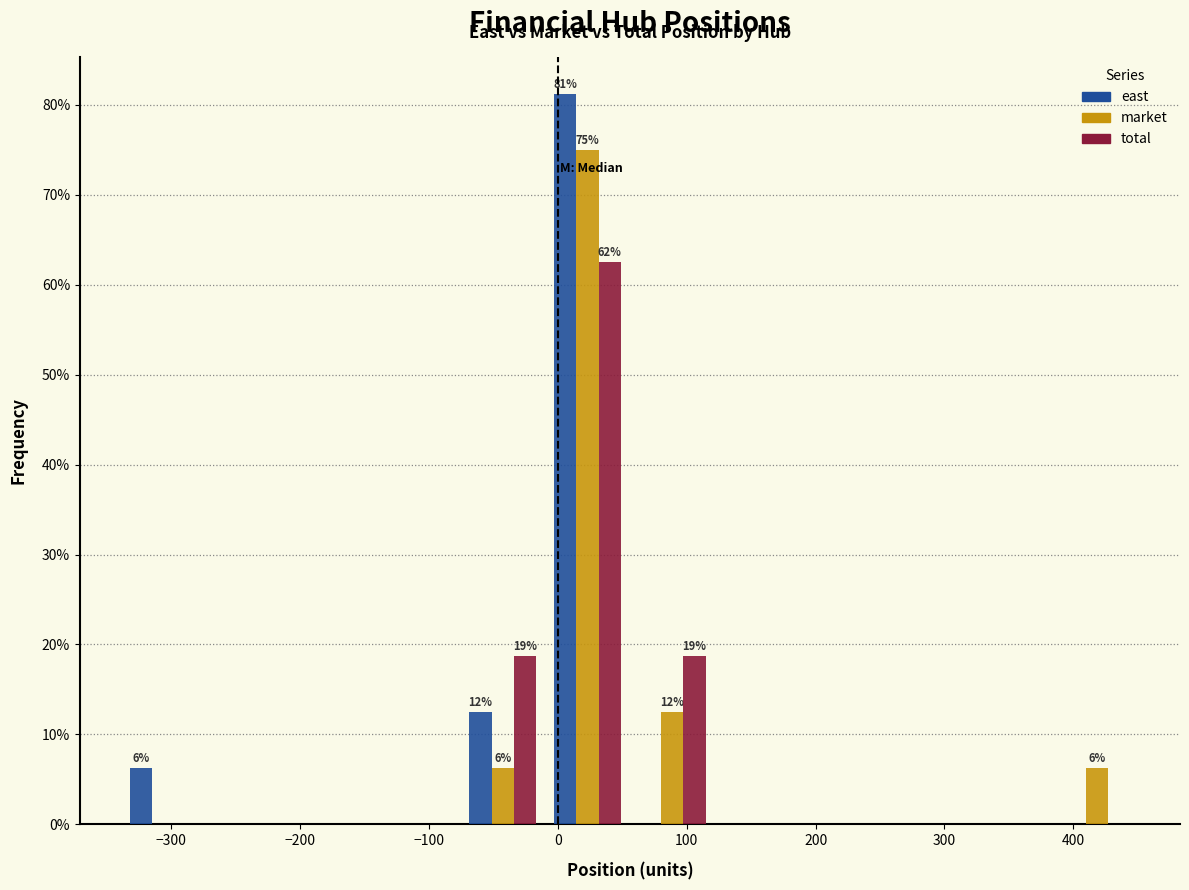

In the east series, which range on the x-axis has the tallest bar?

-10 to 60